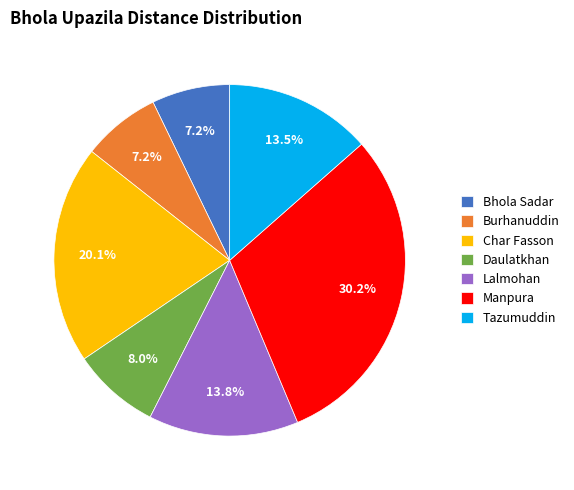

To the nearest percent, what portion does Bhola Sadar represent?

7%